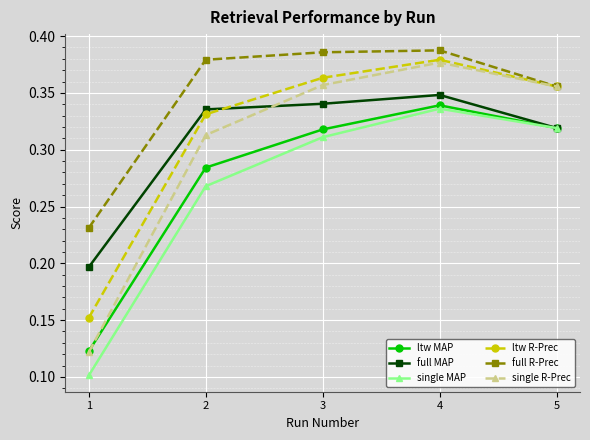

Which category has the highest value in the ltw R-Prec series?

4